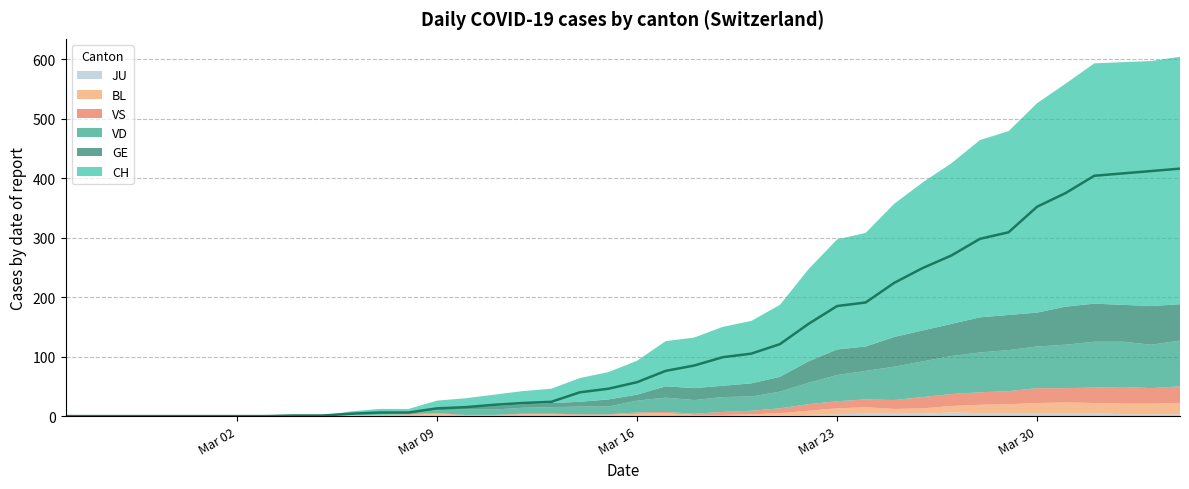

True or false: JU and CH cross at least once.

False